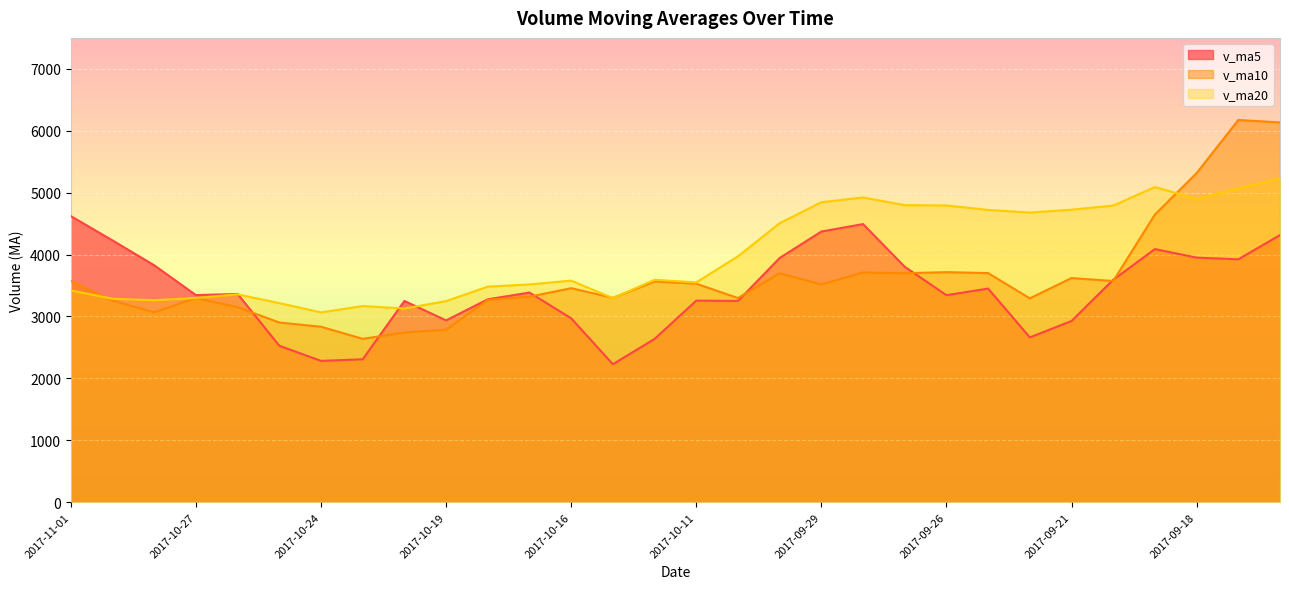

Where do v_ma5 and v_ma10 first cross each other?

2017-10-26 and 2017-10-25